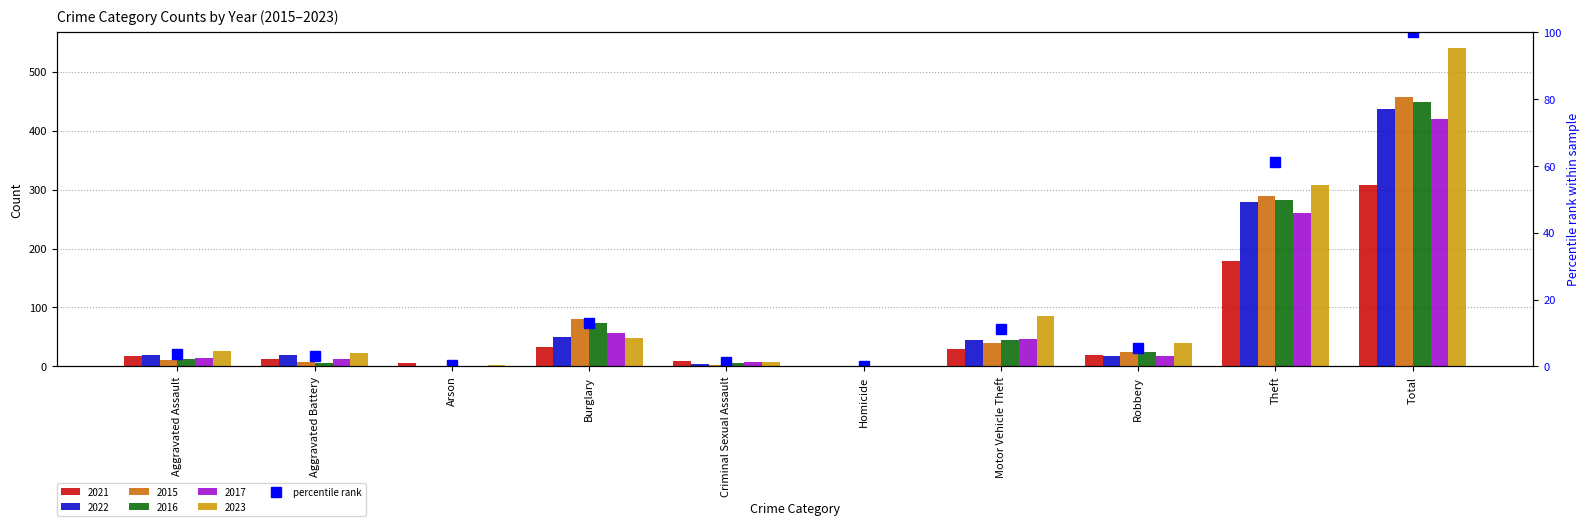

True or false: the data shows 5.4 at Robbery.

True